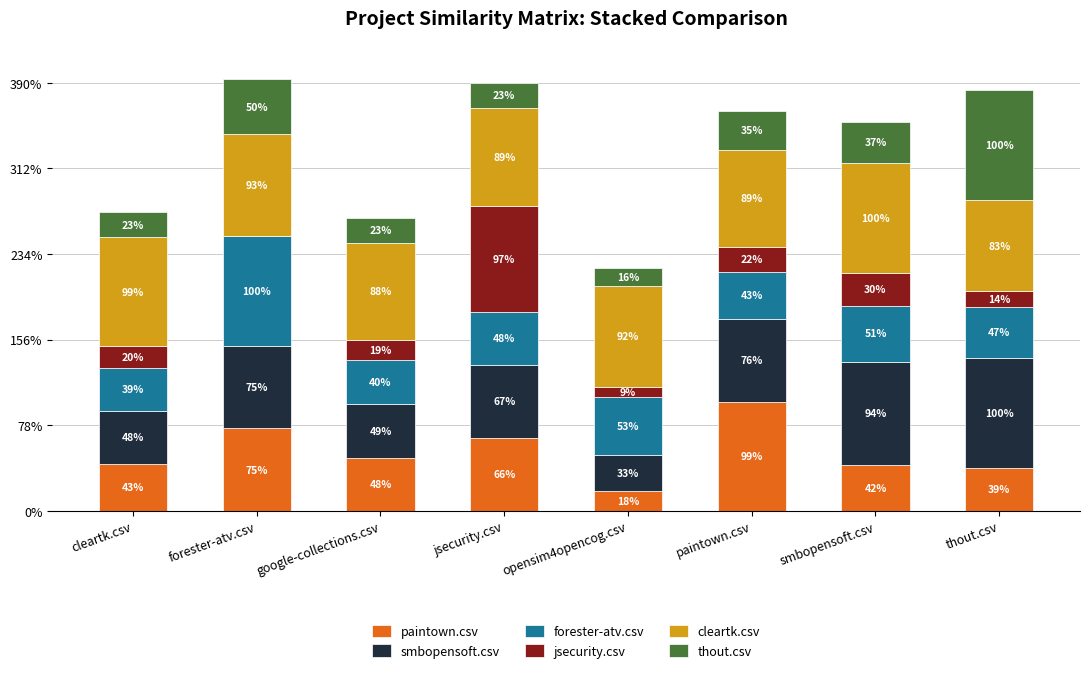

What is the difference between the smbopensoft.csv values at paintown.csv and opensim4opencog.csv?

0.4